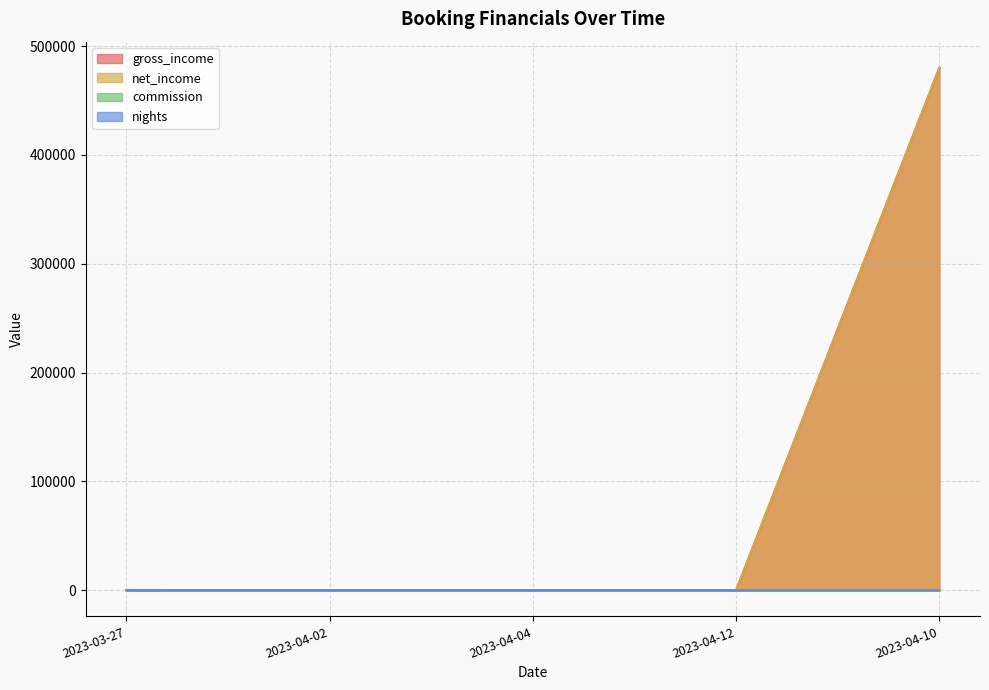

Which series has the widest spread of values?

gross_income